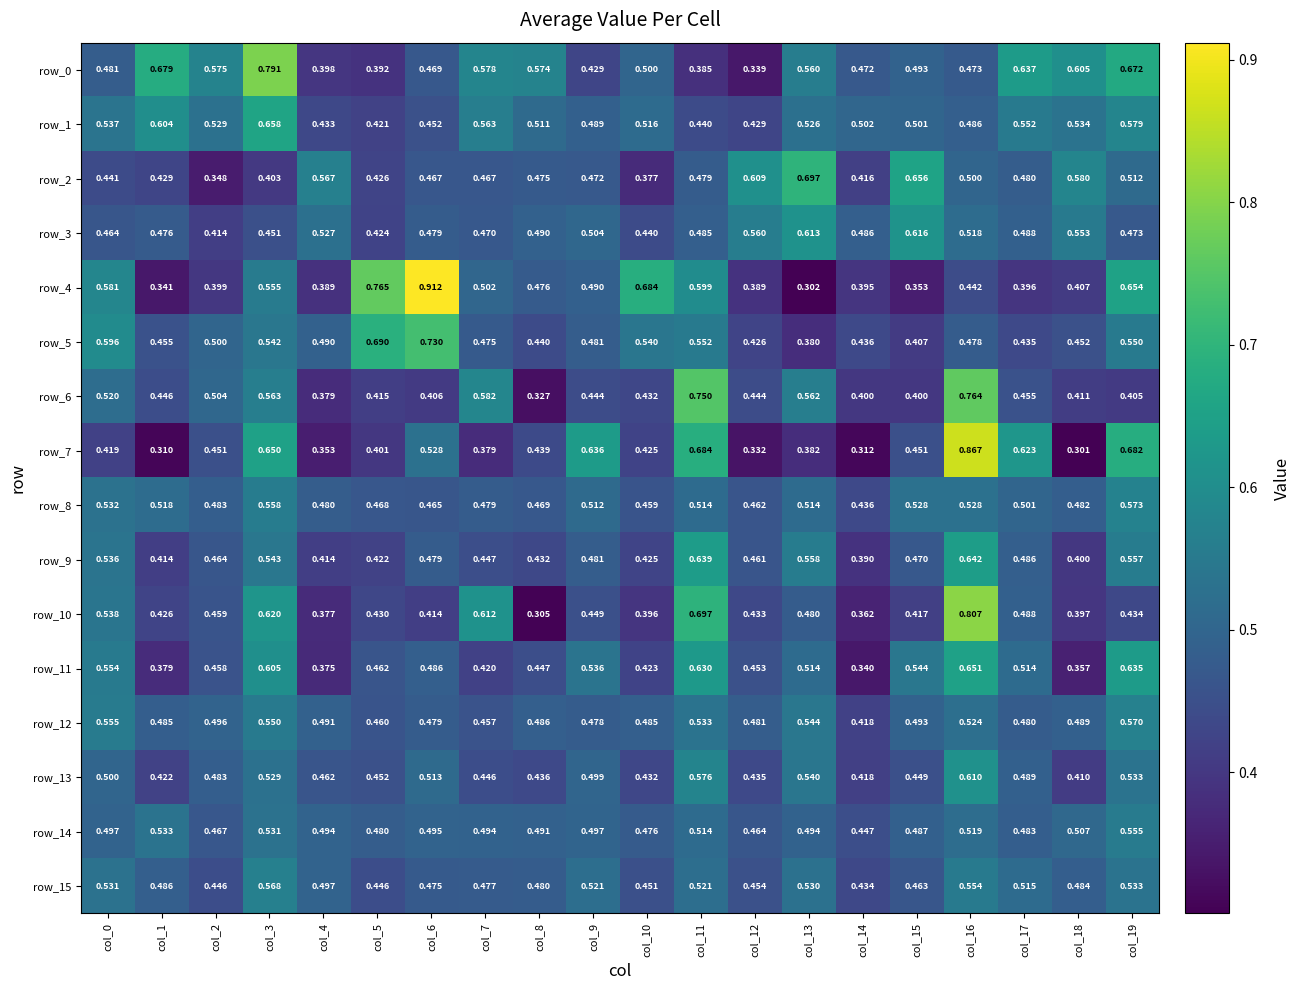

Is the value of row_0 at col_14 greater than the value of row_10 at col_6?

Yes